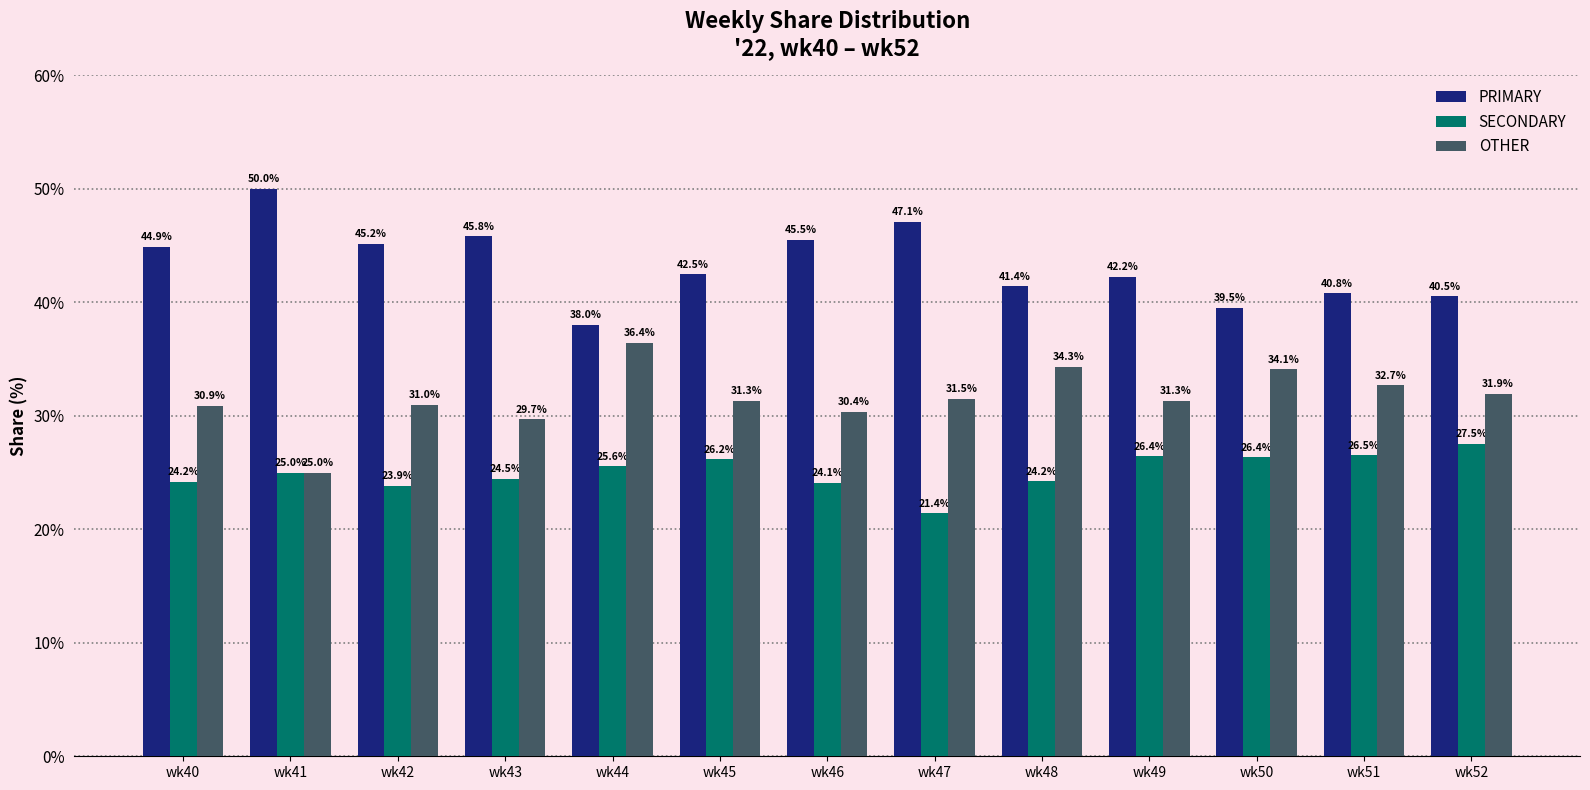

At which label is OTHER closest to 30?

wk43